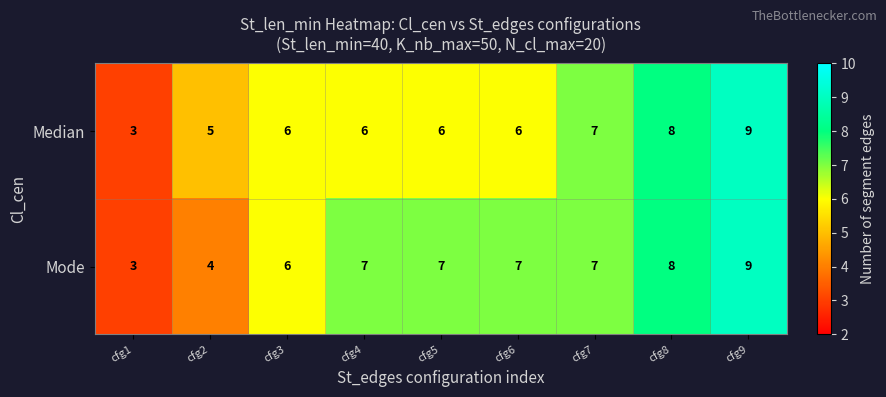

How many data points in Median are less than 6?

2